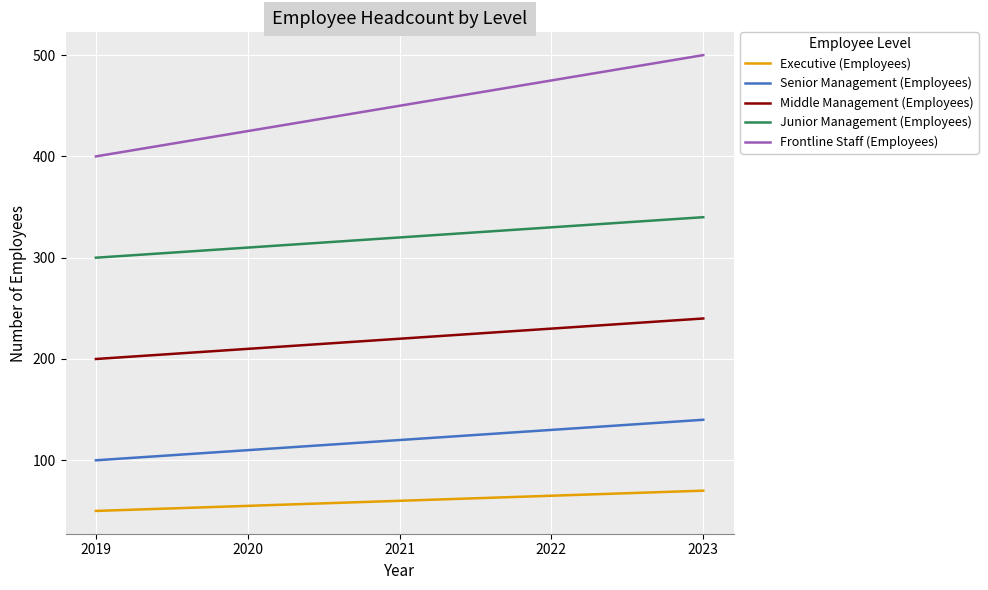

Does the chart display data point markers on the line(s)?

No